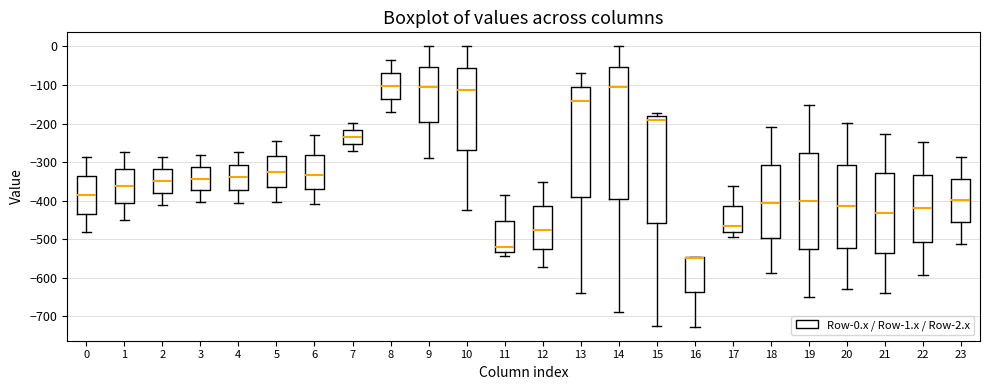

Where is the upper edge of the box at x = 11 on the y-axis? The values are not printed on the chart, so give them approximately, as read against the axis.

-450